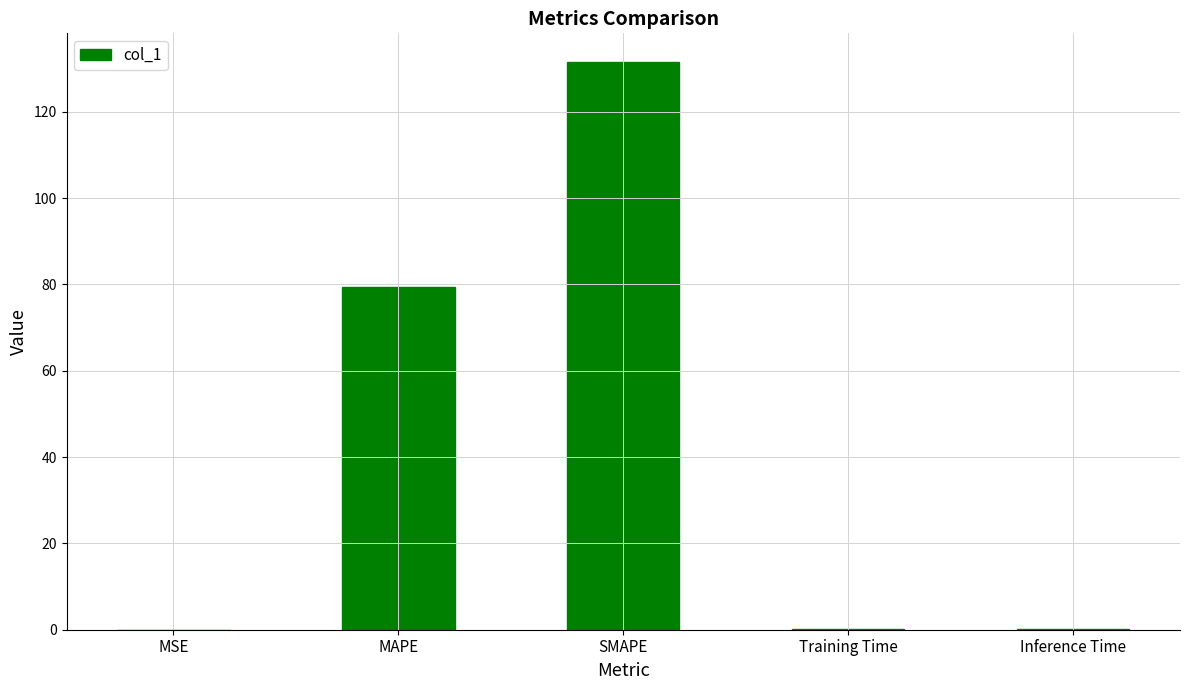

Which has a higher value, SMAPE or Inference Time?

SMAPE